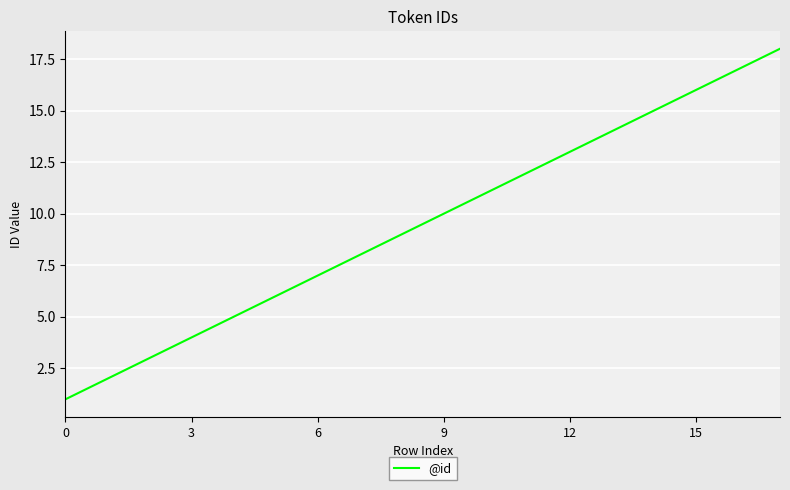

What is the maximum value shown in the chart?

18